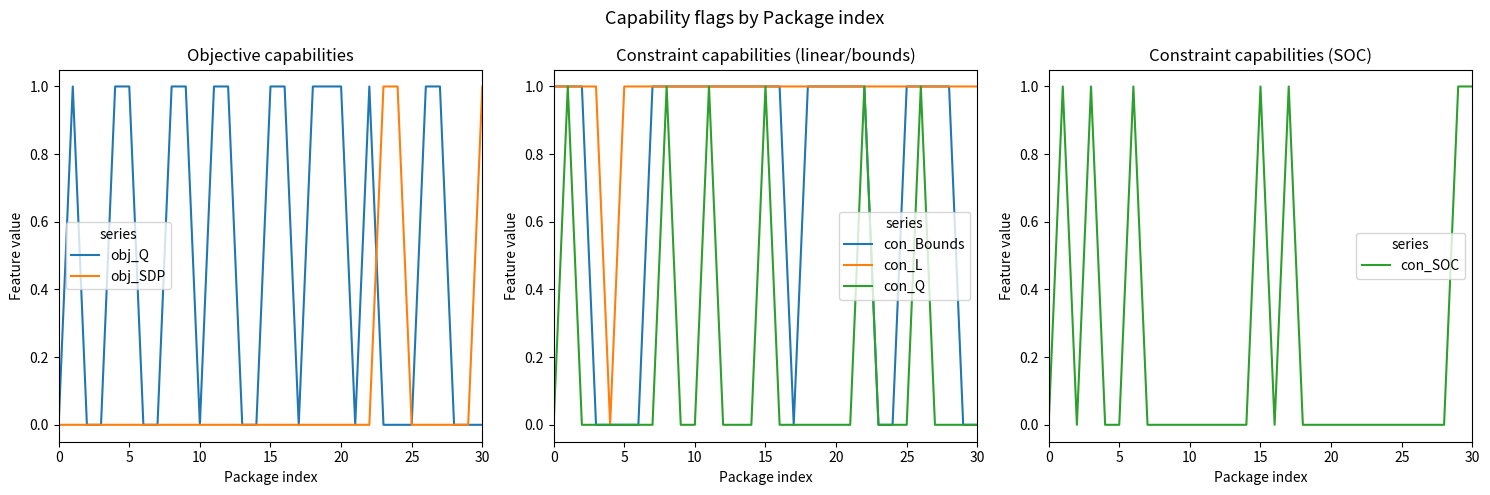

Is it true that con_L equals 1 at 25?

True